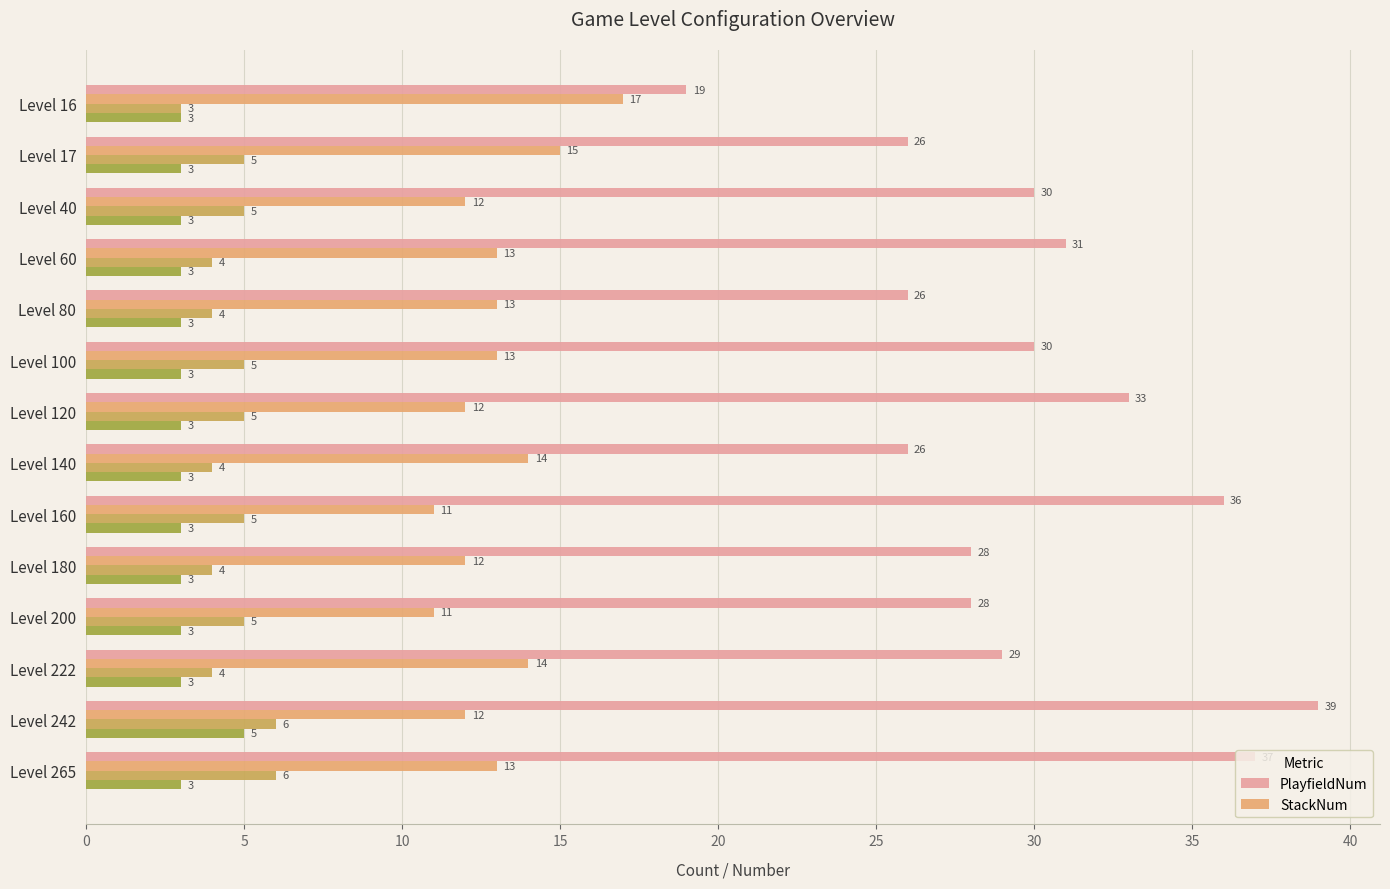

The value of StackNum at Level 242 is 12. True or false?

True